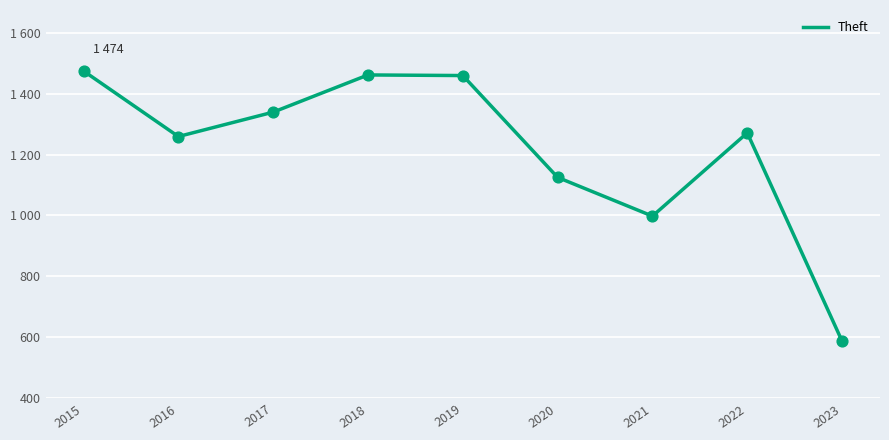

What is the change in value from 2015 to 2021?

-476